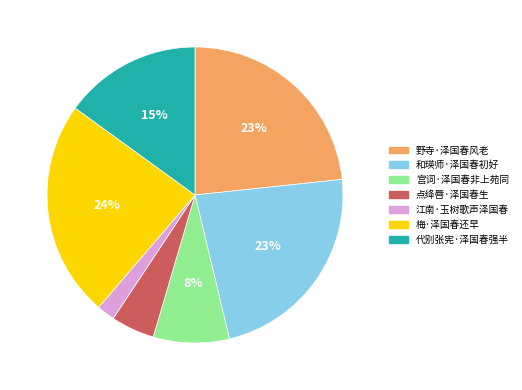

How many segments does this pie chart have?

7